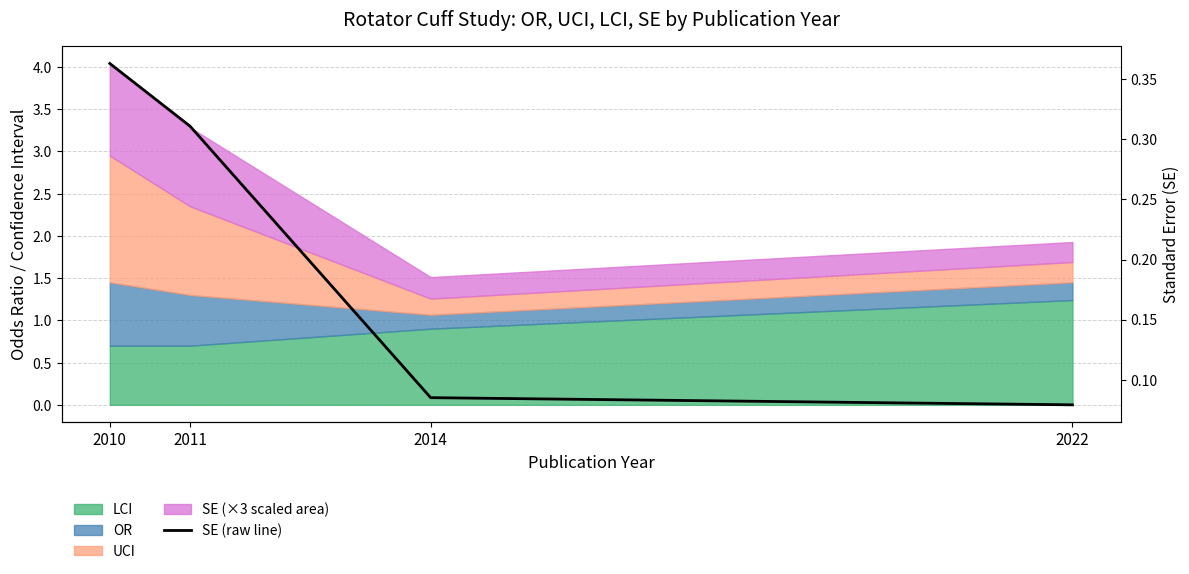

Reading right to left, transcribe all the data shown in this chart.

2022=0.1	2014=0.1	2011=0.3	2010=0.4